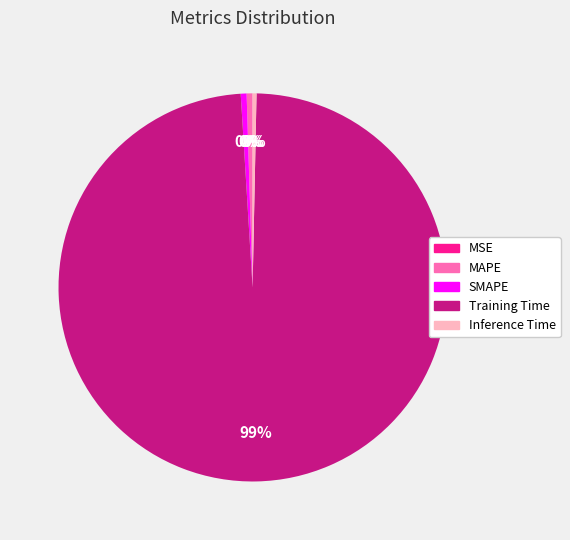

What is the majority slice?

Training Time